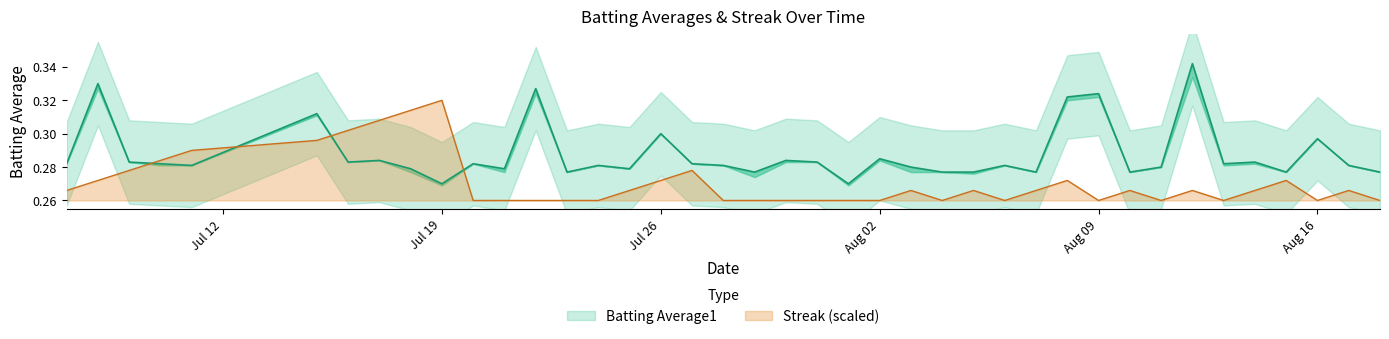

Which series has the largest total across all categories?

Batting Average1